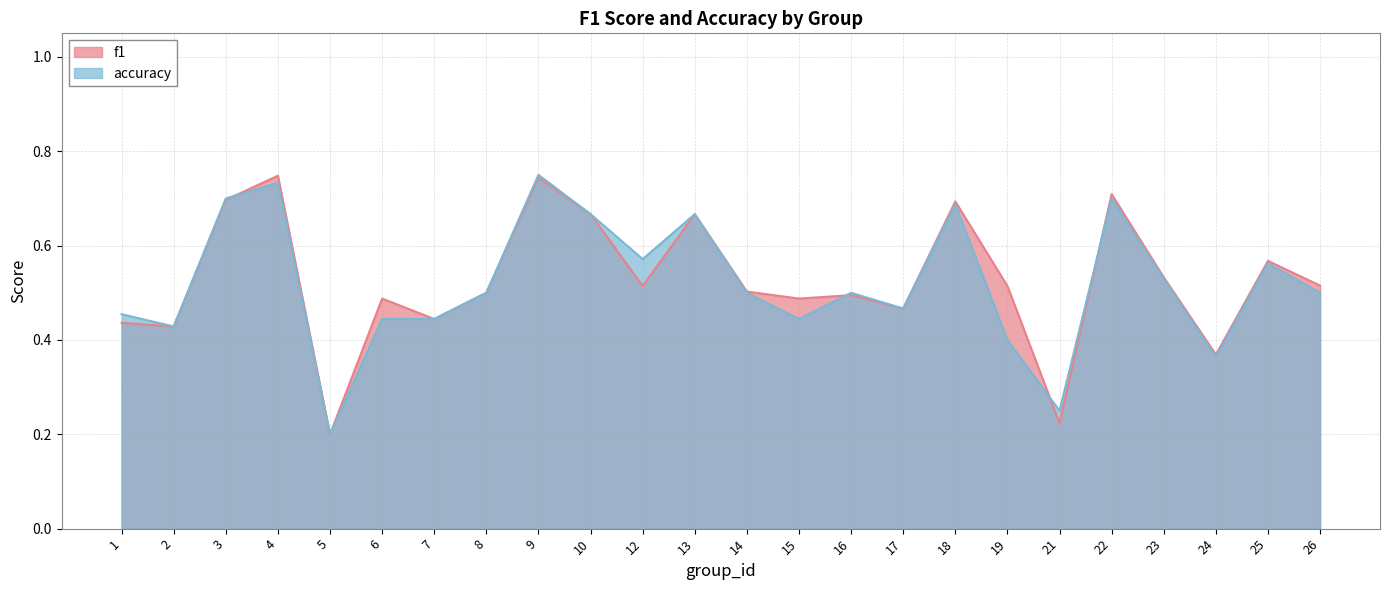

At 6, list the series in order from smallest to largest.

accuracy, f1